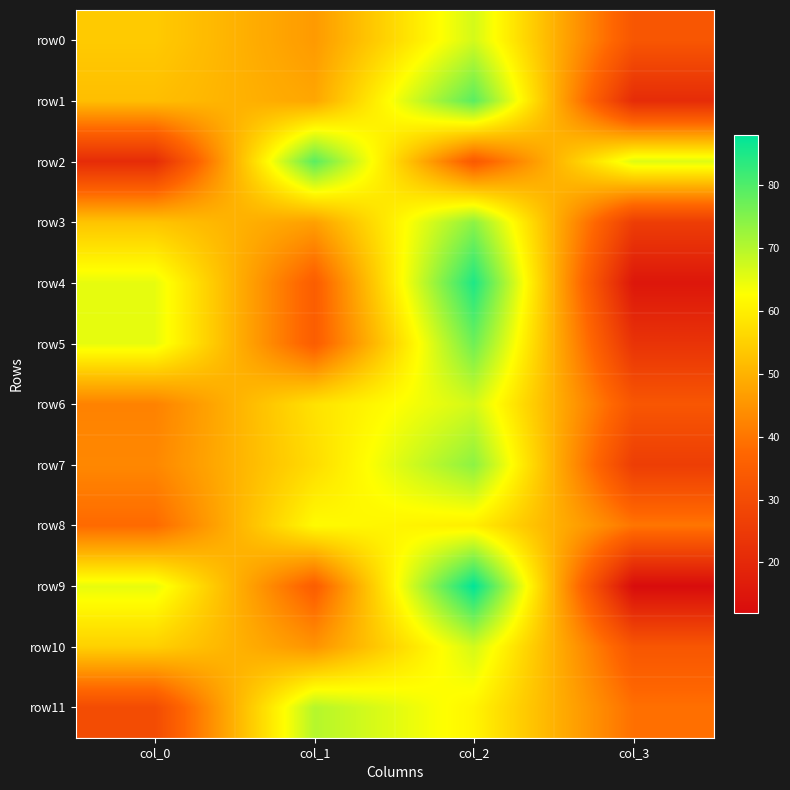

Reading right to left, transcribe all the data shown in this chart.

row0: col_3=33	col_2=67	col_1=46	col_0=54
row1: col_3=21	col_2=79	col_1=48	col_0=52
row2: col_3=66	col_2=34	col_1=79	col_0=21
row3: col_3=26	col_2=74	col_1=47	col_0=53
row4: col_3=15	col_2=85	col_1=35	col_0=65
row5: col_3=23	col_2=77	col_1=35	col_0=65
row6: col_3=33	col_2=67	col_1=58	col_0=42
row7: col_3=26	col_2=74	col_1=57	col_0=43
row8: col_3=40	col_2=60	col_1=62	col_0=38
row9: col_3=12	col_2=88	col_1=35	col_0=65
row10: col_3=33	col_2=67	col_1=45	col_0=55
row11: col_3=39	col_2=61	col_1=70	col_0=30